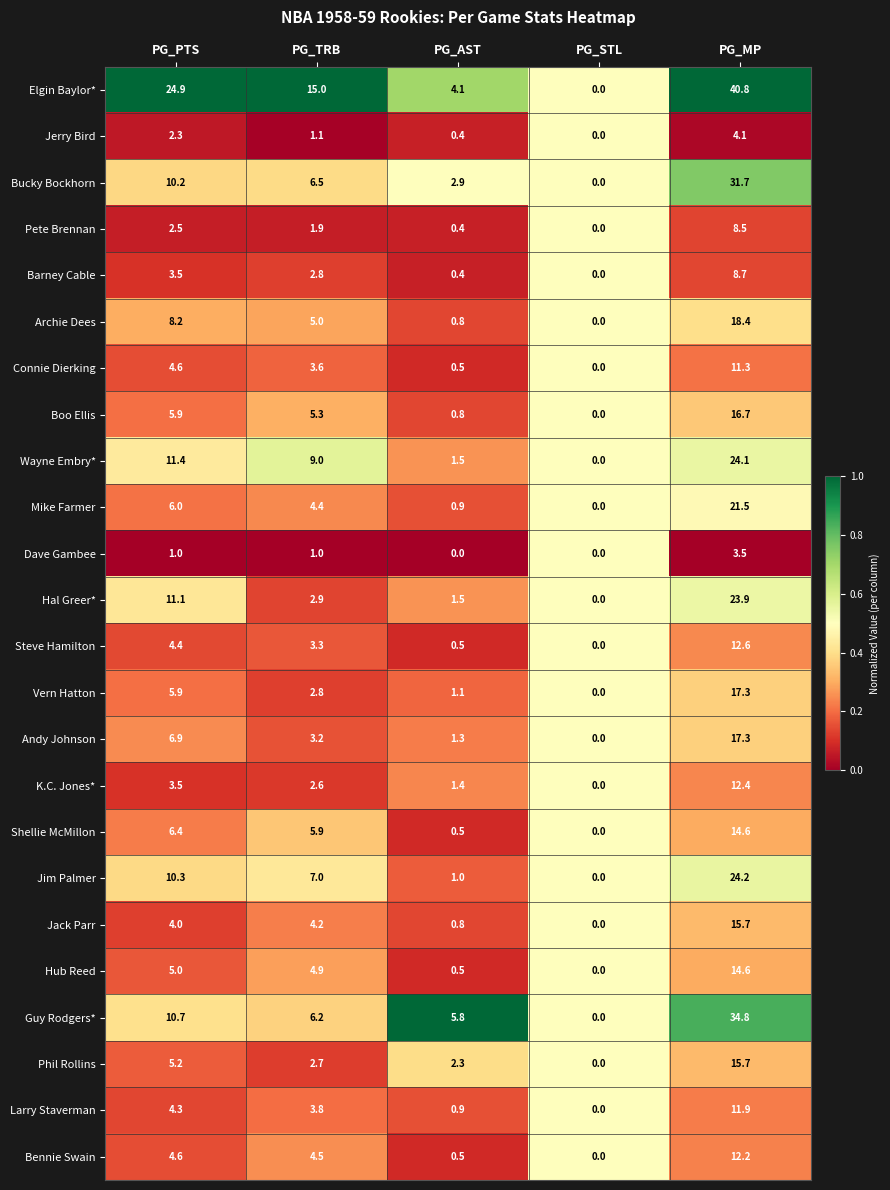

What is the maximum value for Elgin Baylor*?

40.8